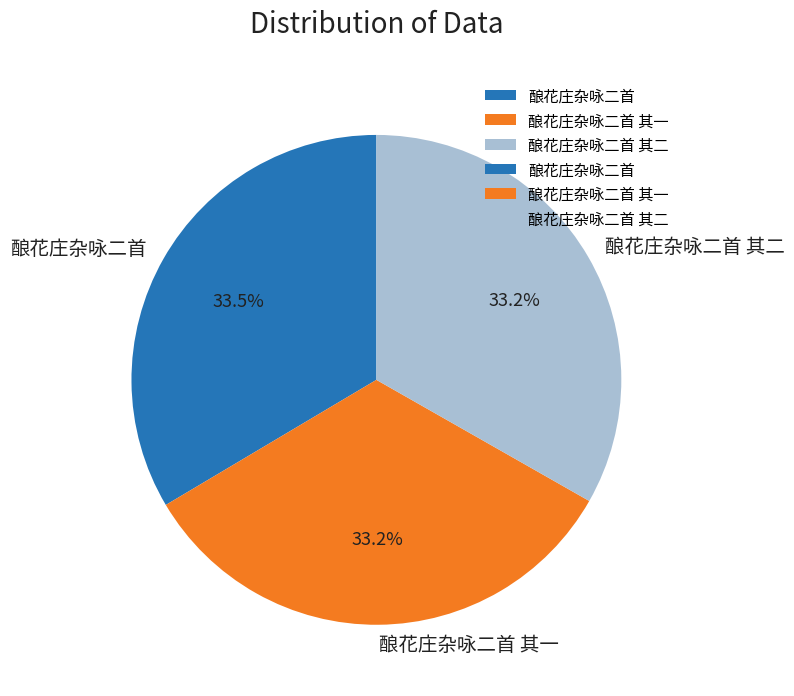

Does 酿花庄杂咏二首 其一 account for over 50% of the chart?

No